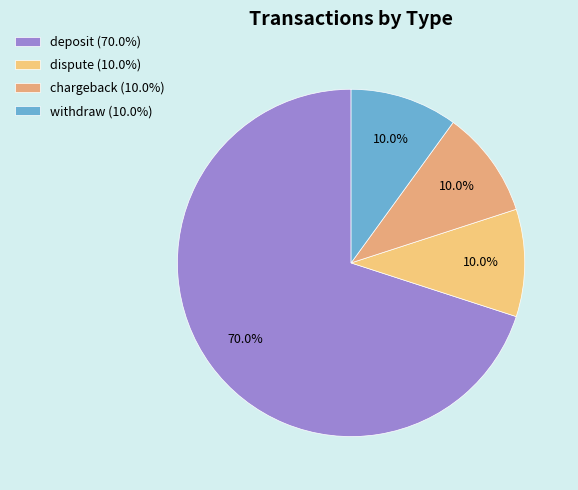

How many slices are in this pie chart?

4